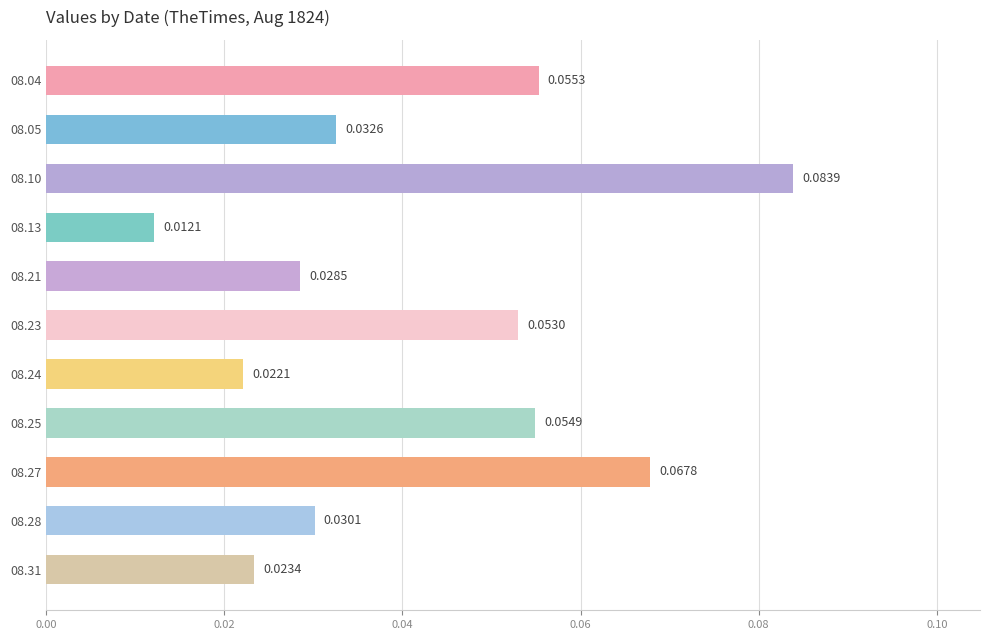

List the labels in order of value, smallest first.

08.13, 08.24, 08.31, 08.21, 08.28, 08.05, 08.23, 08.25, 08.04, 08.27, 08.10